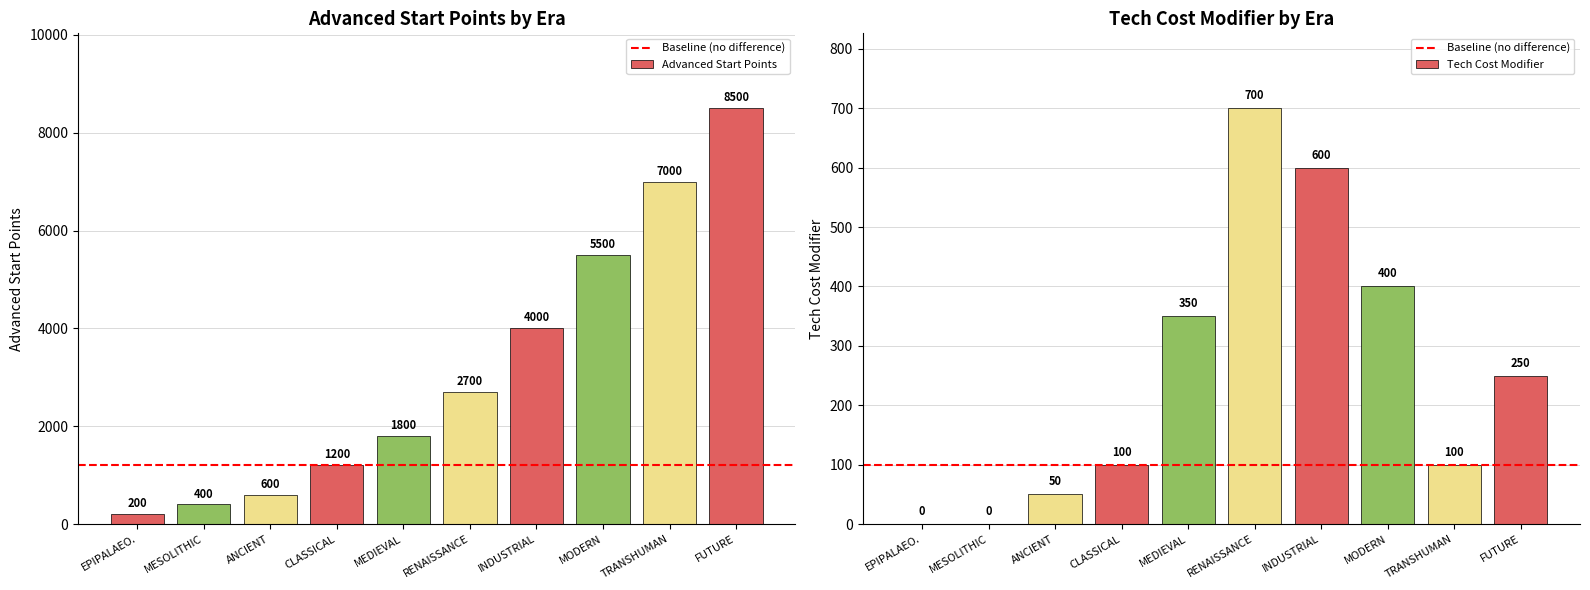

What is the difference between the highest and lowest values at 6?

3988